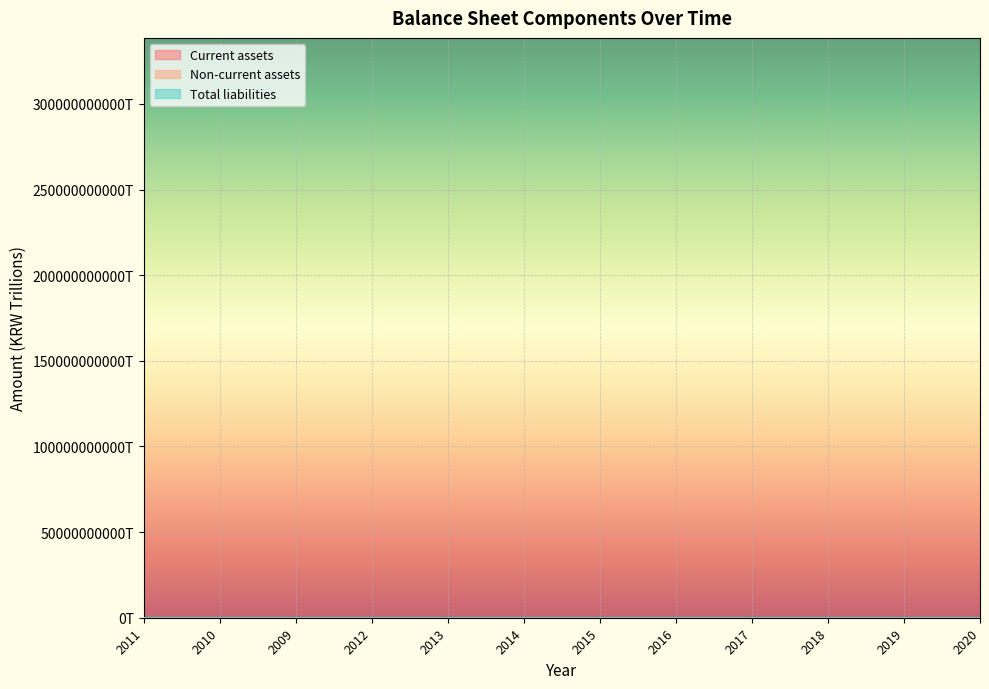

What is the difference between the maximum and minimum values in the Current assets series?

0.2